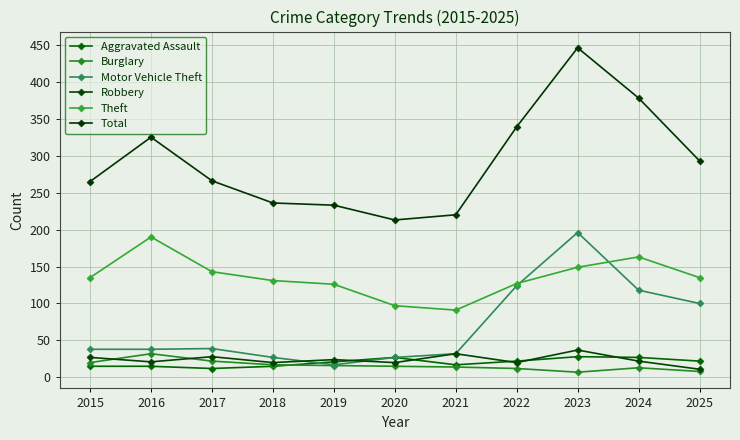

Read the Motor Vehicle Theft value at 2022.

124